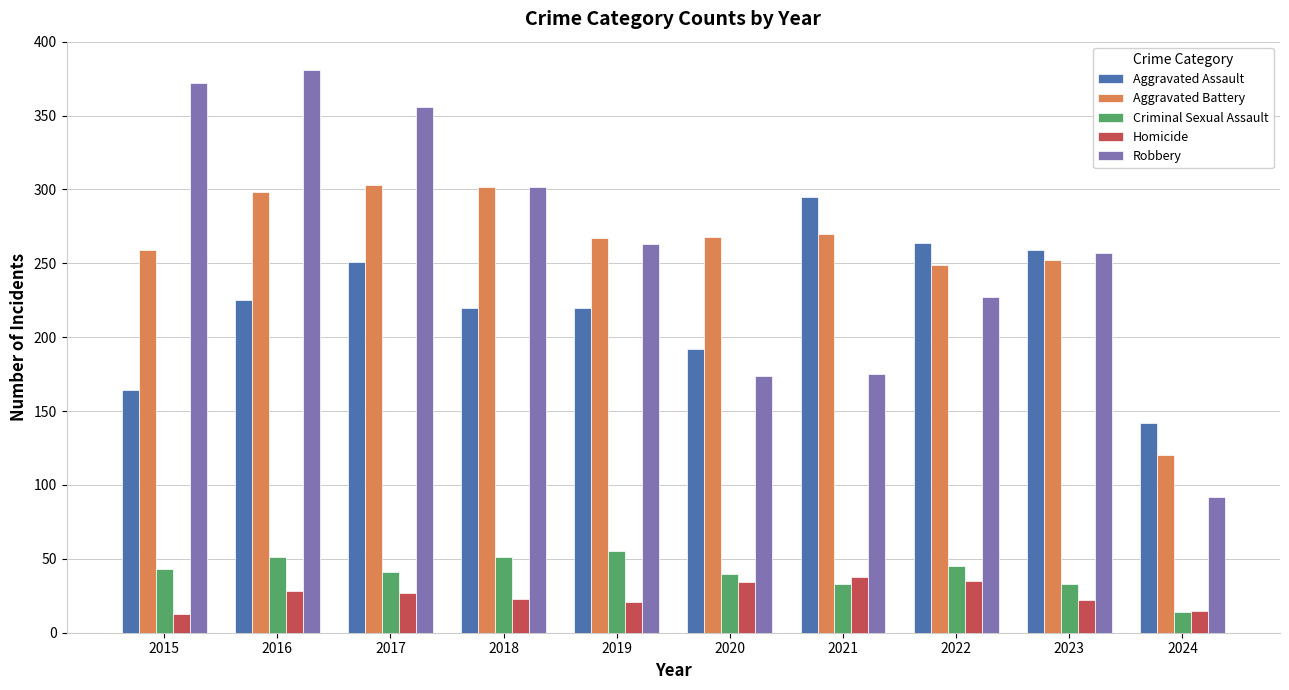

Which series has the largest range (max minus min)?

Robbery